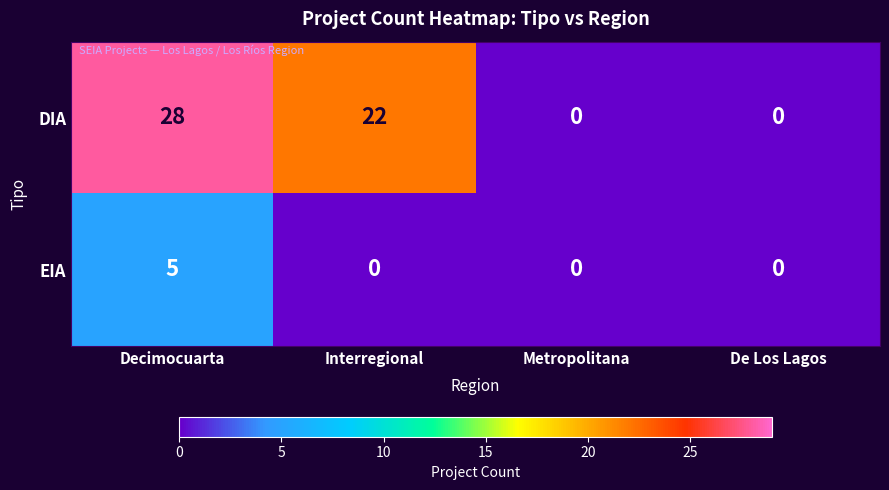

Rank the series by their maximum value, from highest to lowest.

DIA, EIA